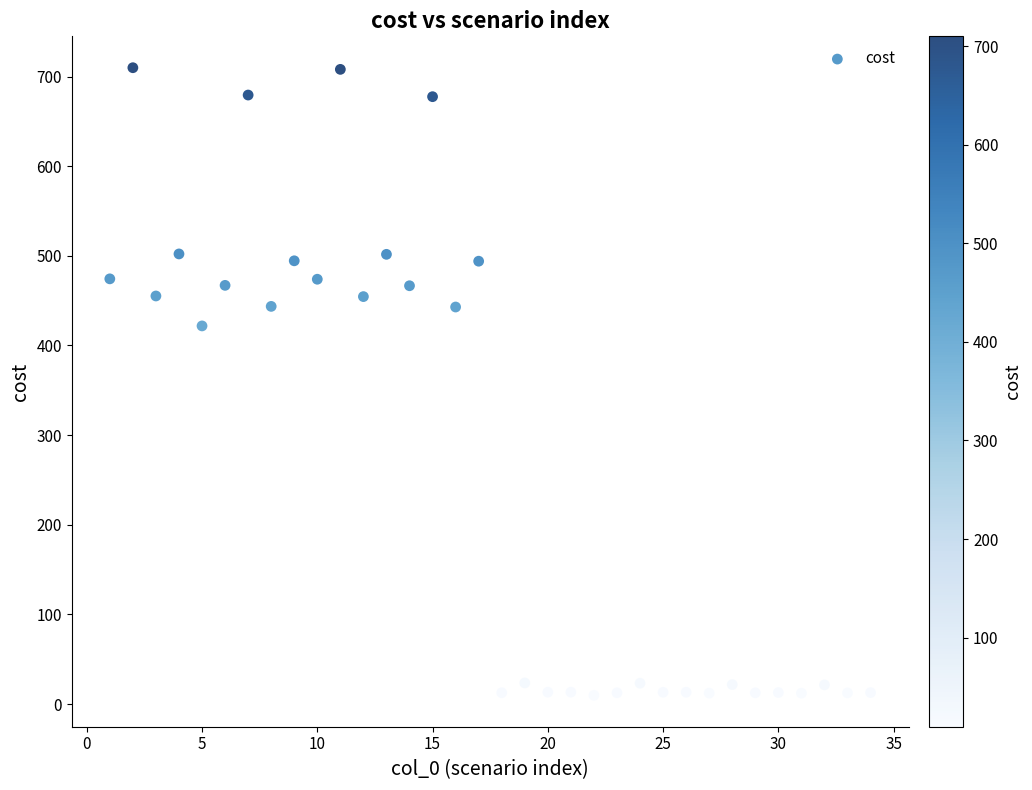

What Y value in the scatter plot is closest to 359?

421.8